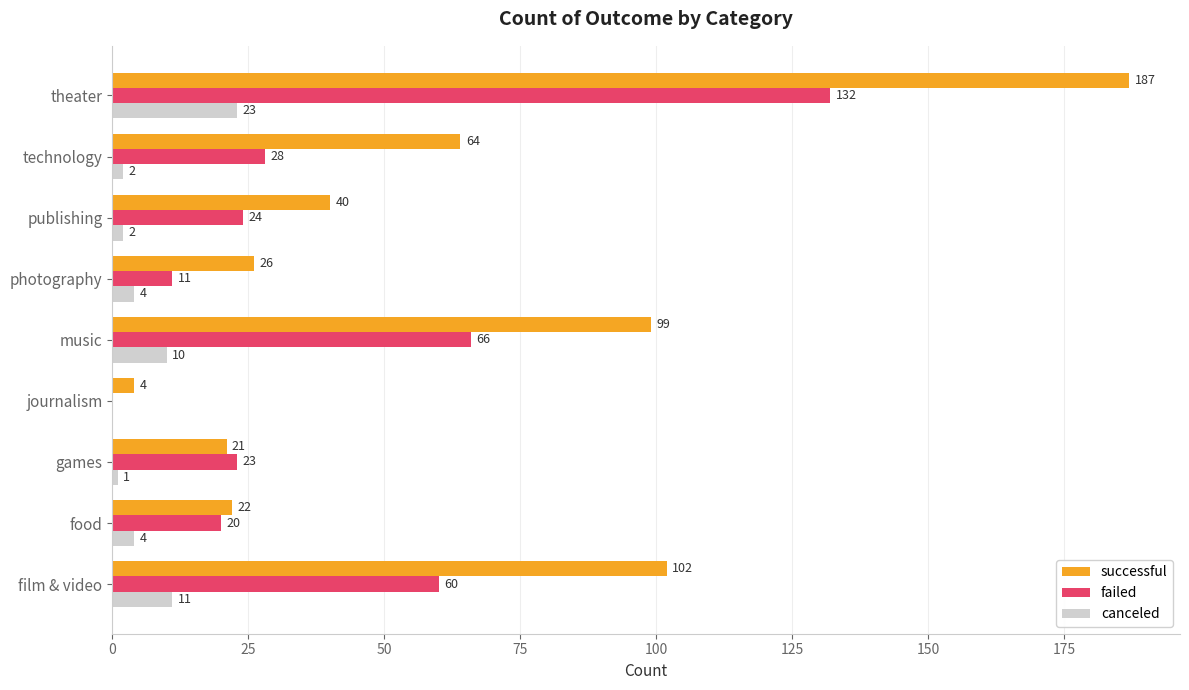

At which label does successful reach its peak?

theater